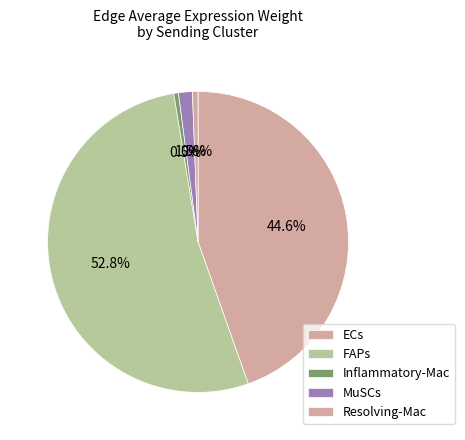

True or false: Resolving-Mac accounts for 1% of the total.

False